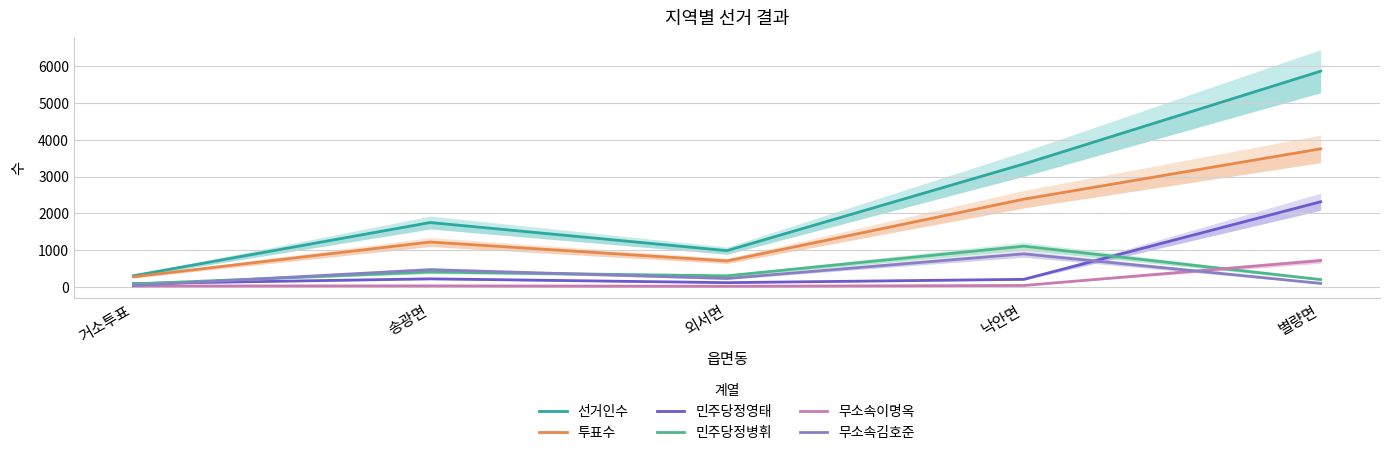

Where is 선거인수 nearest to the value 3088?

낙안면